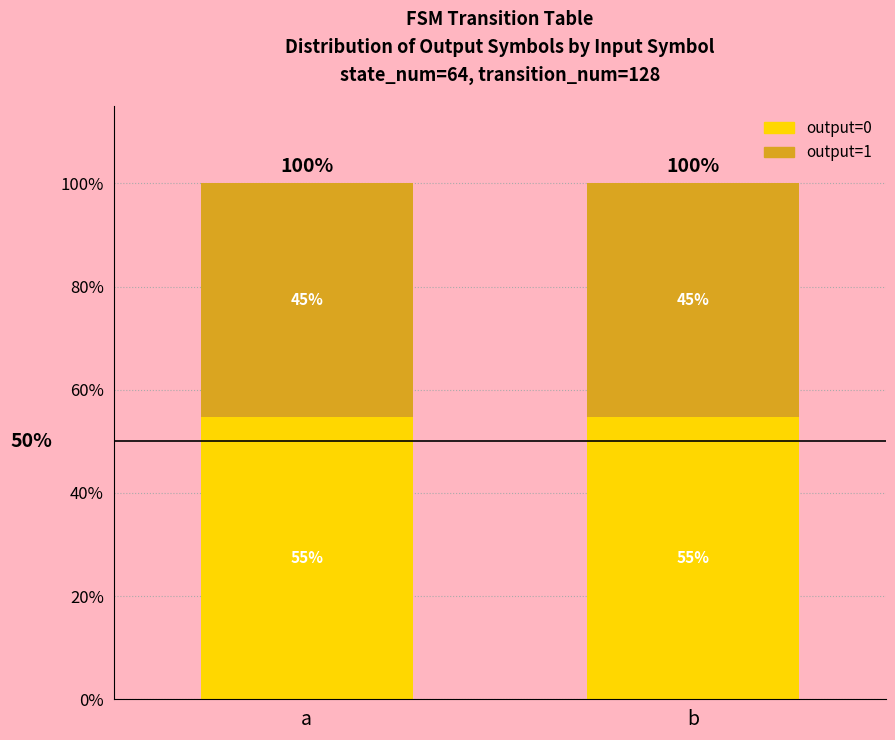

What are all the series names shown in the legend?

output=0, output=1